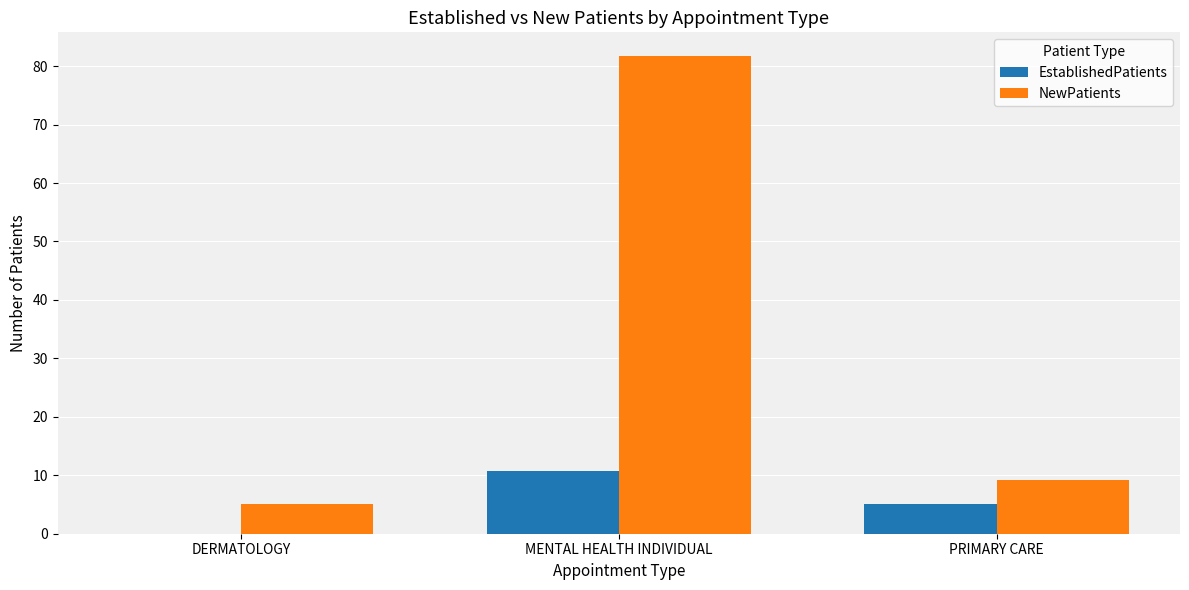

How many data points does each series have?

3